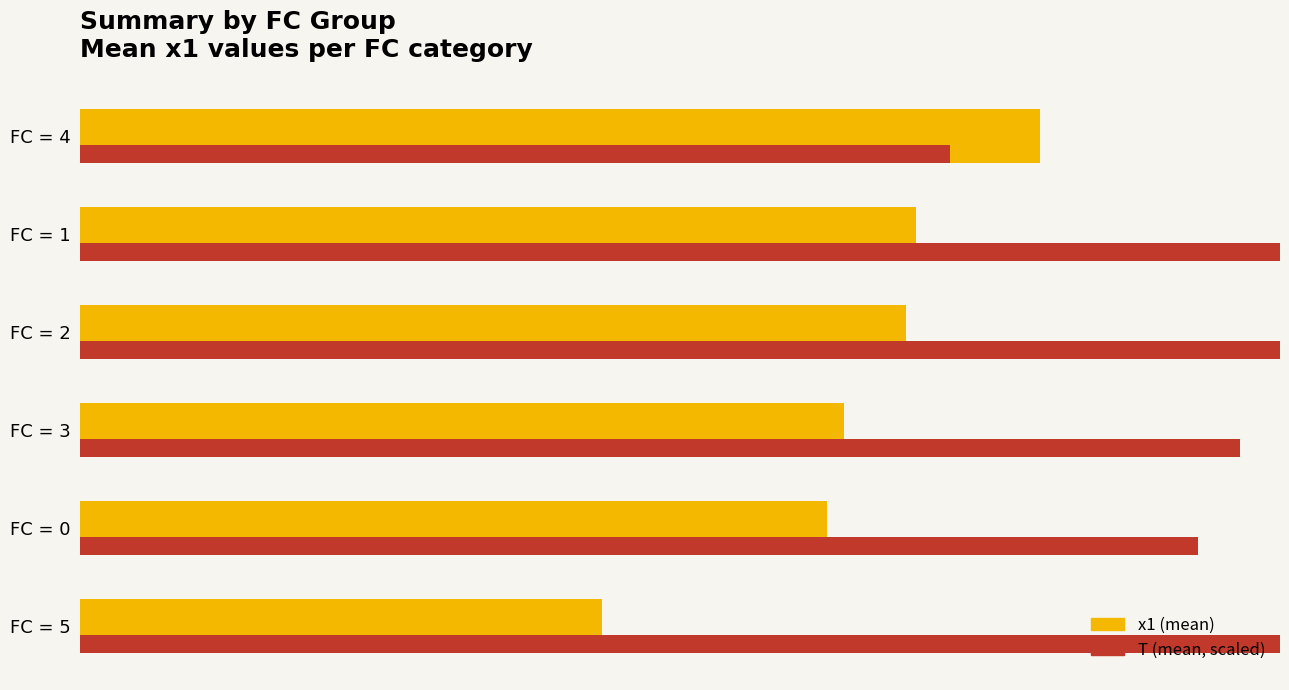

What value does the T (mean, scaled) series have at FC = 2?

10.4